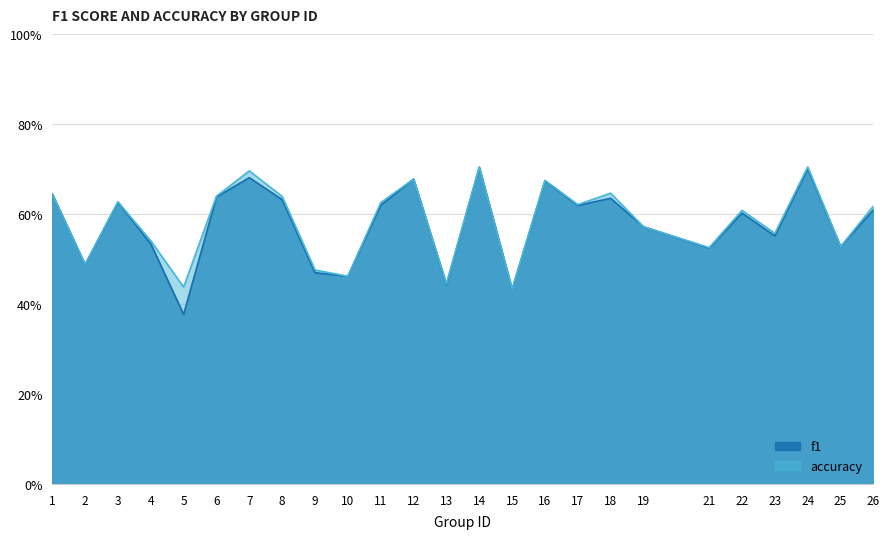

What is the sum of the f1 values at 23 and 26?

1.2